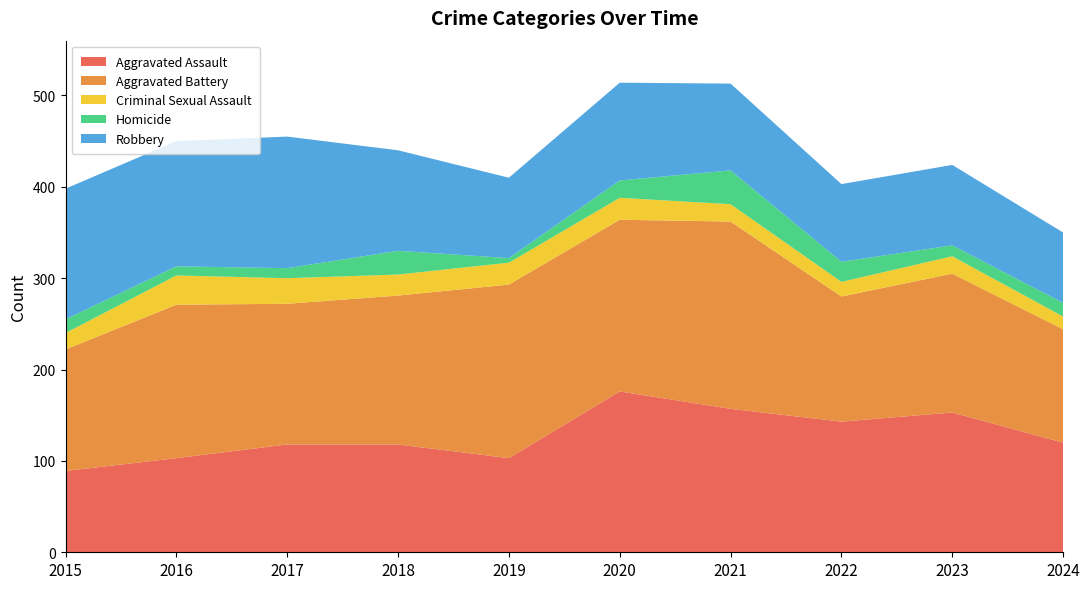

Reading left to right, what are all the values shown in this chart?

Aggravated Assault: 2015=89	2016=103	2017=118	2018=118	2019=103	2020=176	2021=157	2022=143	2023=153	2024=120
Aggravated Battery: 2015=133	2016=168	2017=154	2018=163	2019=190	2020=188	2021=205	2022=137	2023=152	2024=124
Criminal Sexual Assault: 2015=18	2016=32	2017=28	2018=23	2019=24	2020=24	2021=19	2022=16	2023=19	2024=14
Homicide: 2015=15	2016=10	2017=11	2018=26	2019=5	2020=19	2021=37	2022=22	2023=12	2024=15
Robbery: 2015=143	2016=137	2017=144	2018=110	2019=88	2020=107	2021=95	2022=85	2023=88	2024=77